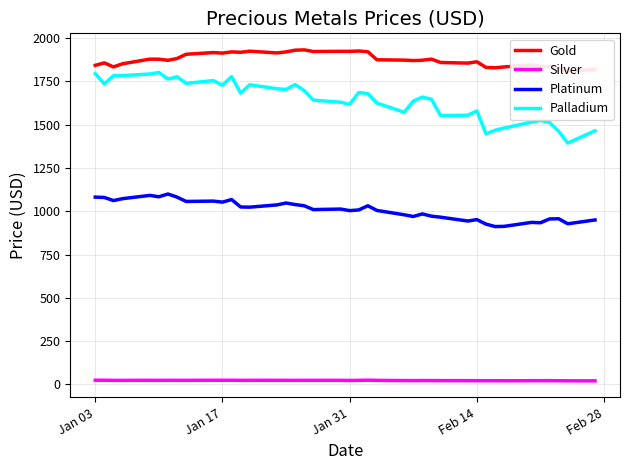

True or false: Platinum and Silver intersect in this chart.

False